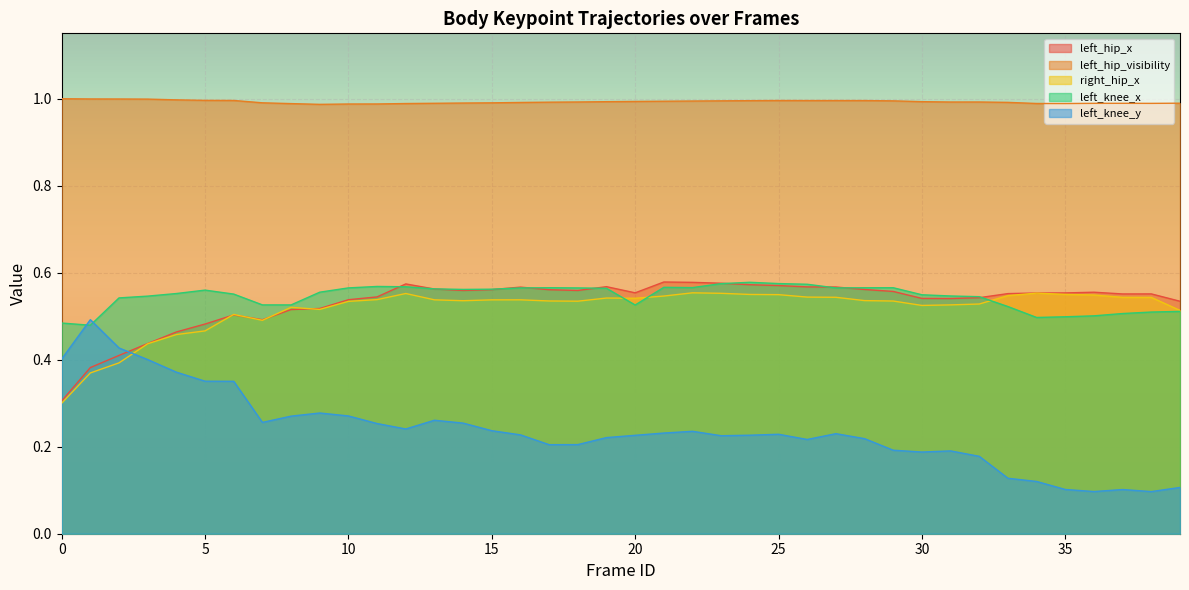

Which series has the widest spread of values?

left_knee_y